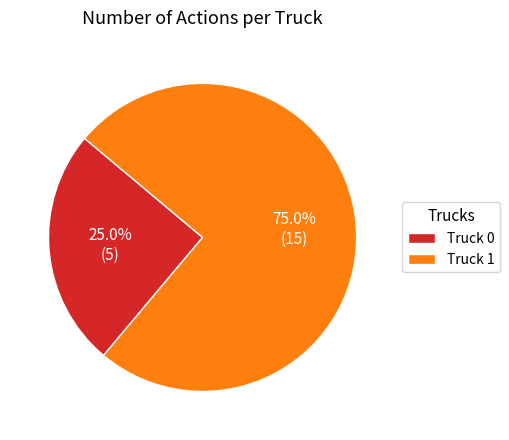

True or false: Truck 1 accounts for 67% of the total.

False